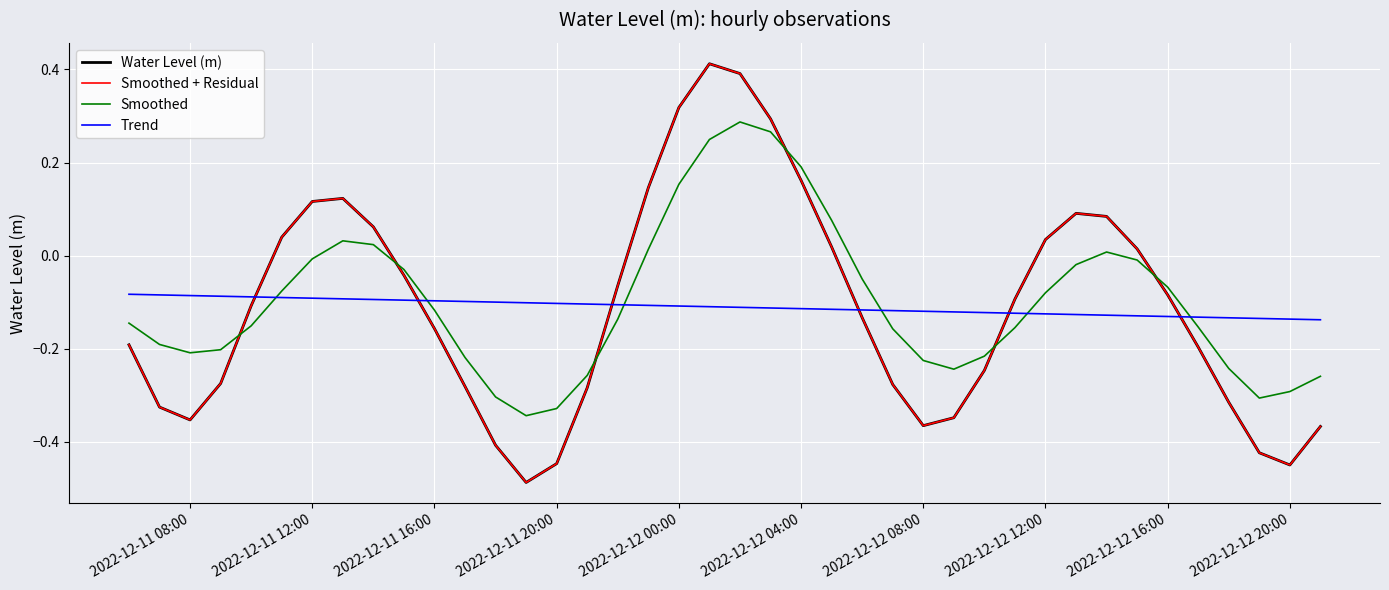

How many lines are shown in the chart?

4